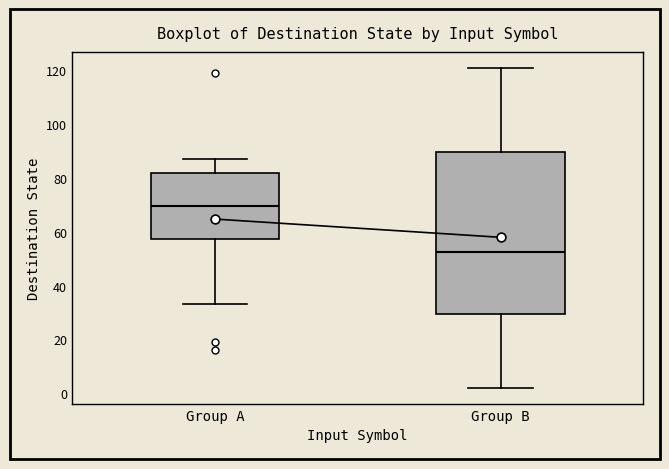

Which box is the tallest, from its lower edge to its upper edge?

Group B